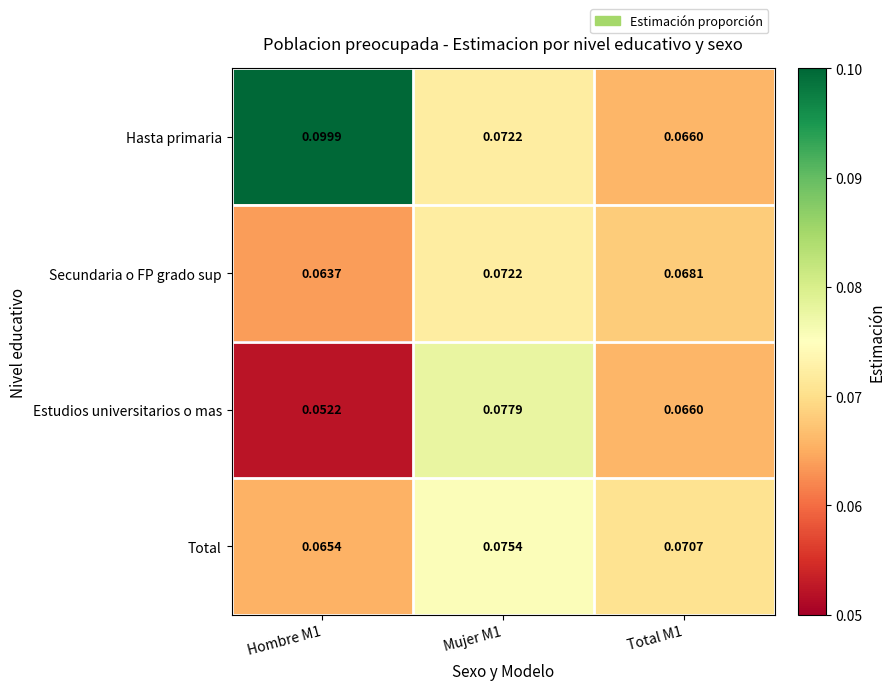

Which series changed the most between Mujer M1 and Total M1?

Estudios universitarios o mas